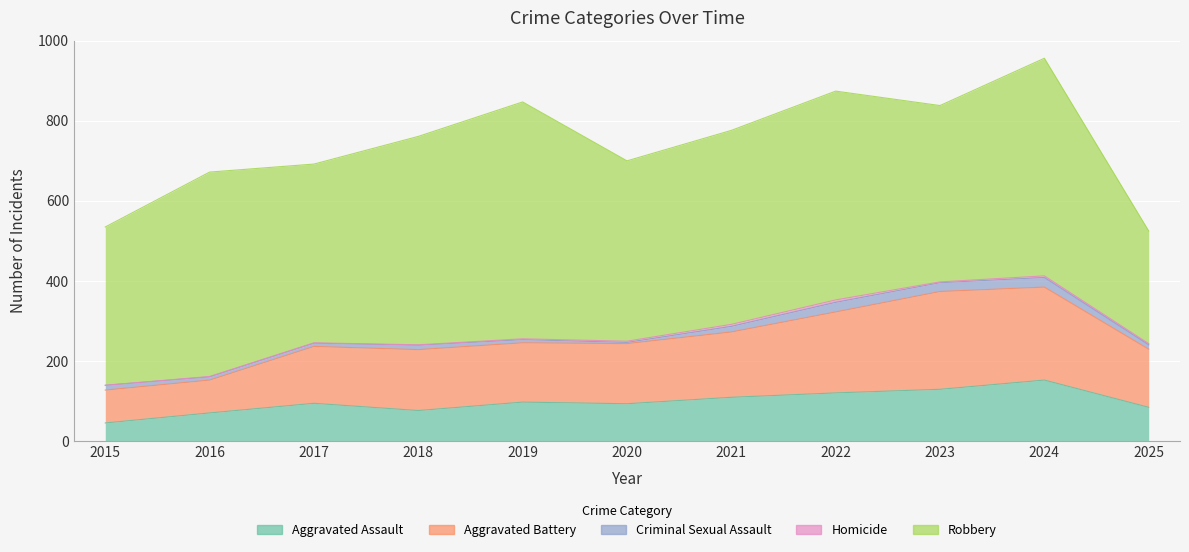

What is the greatest value displayed?

591